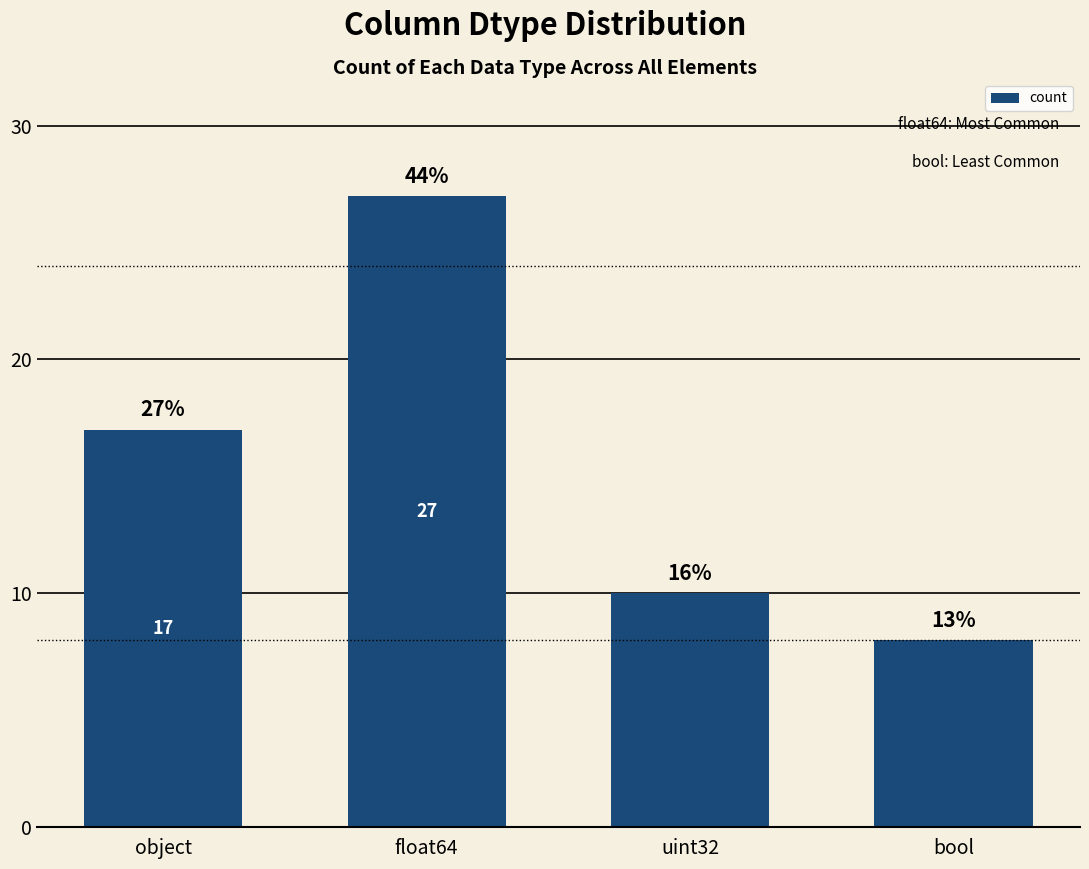

What is the sum of the values at float64 and object?

44